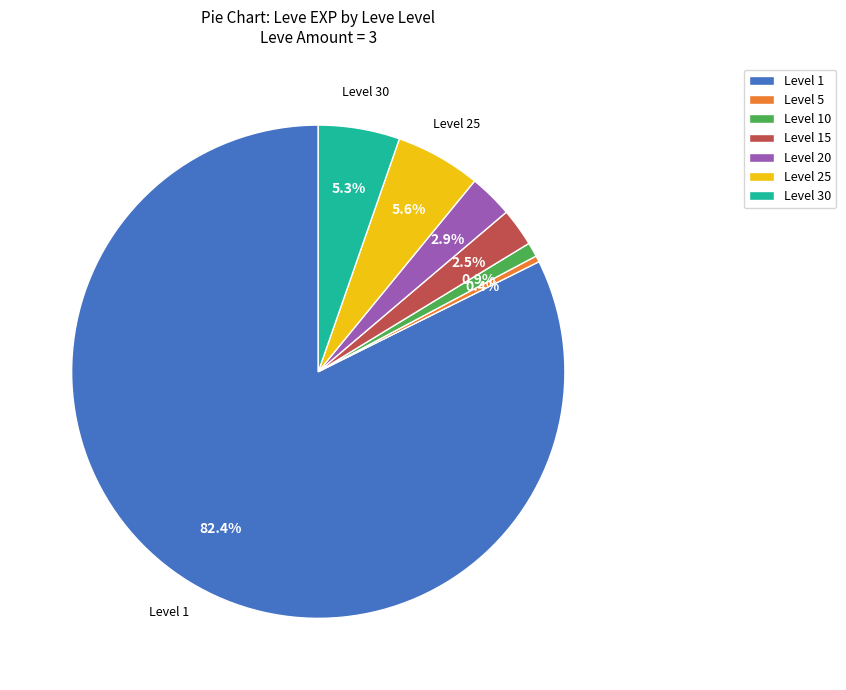

Count the number of slices in the pie.

7